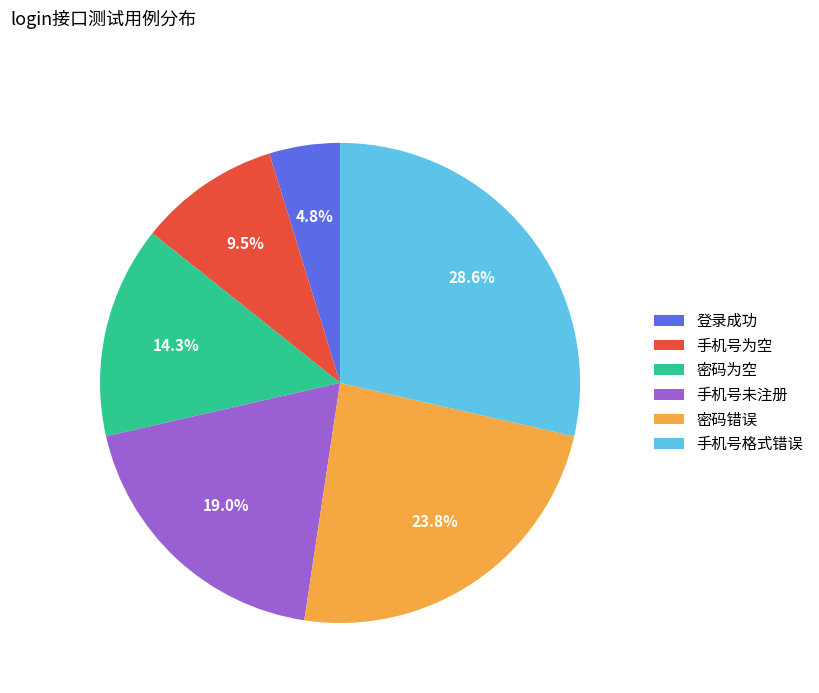

How many segments does this pie chart have?

6